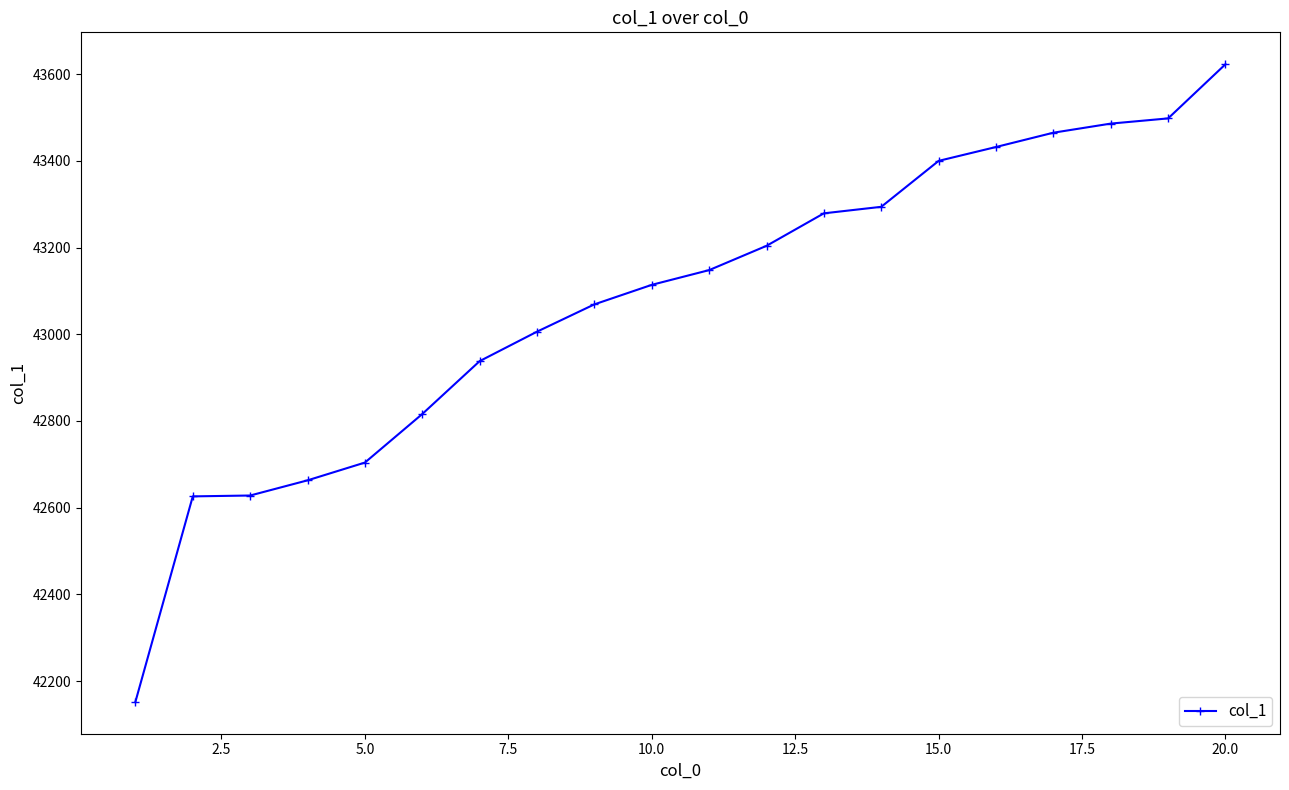

What is the sum of all values?

861545